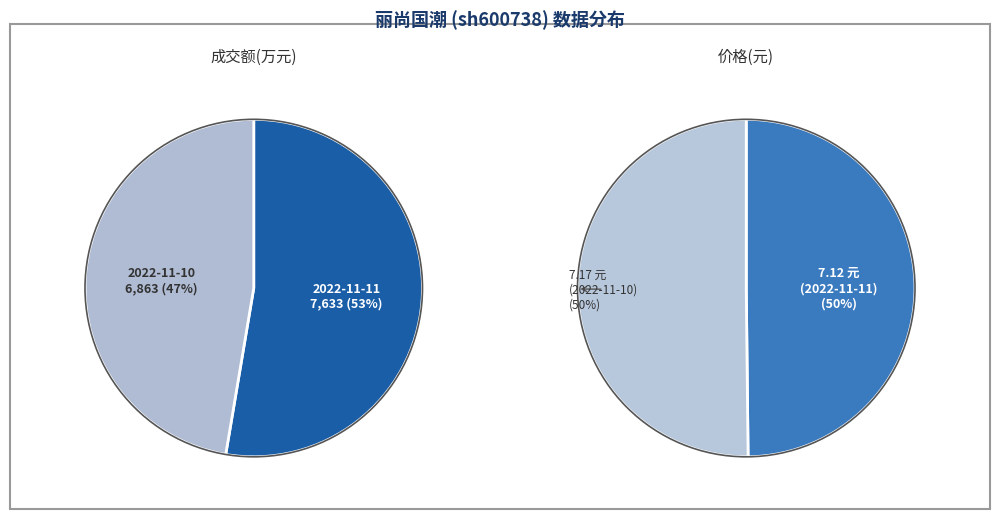

Which has a higher value, 2022-11-11 or 2022-11-10?

2022-11-11